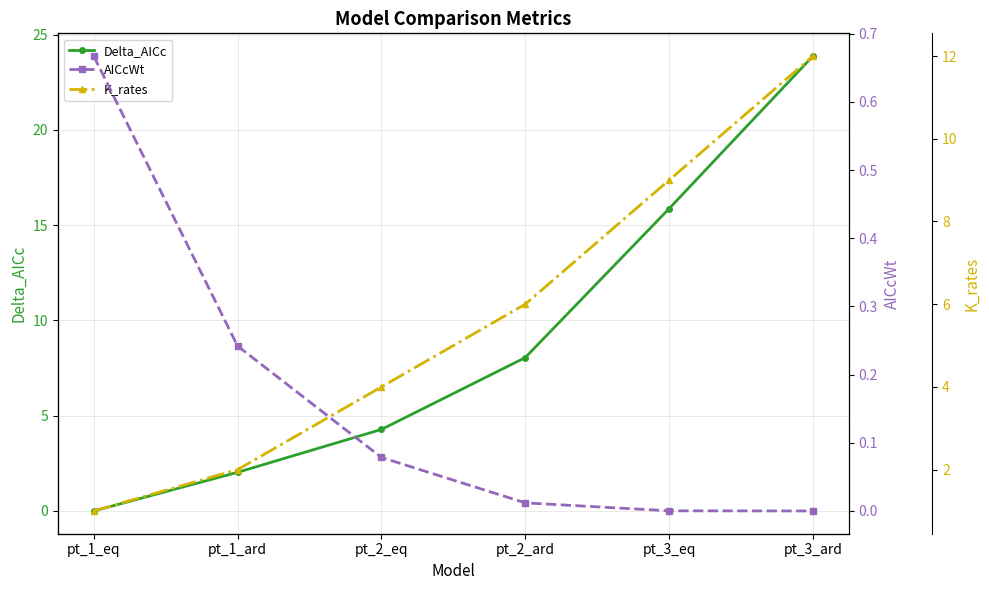

At pt_3_ard, list the series in order from smallest to largest.

AICcWt, K_rates, Delta_AICc